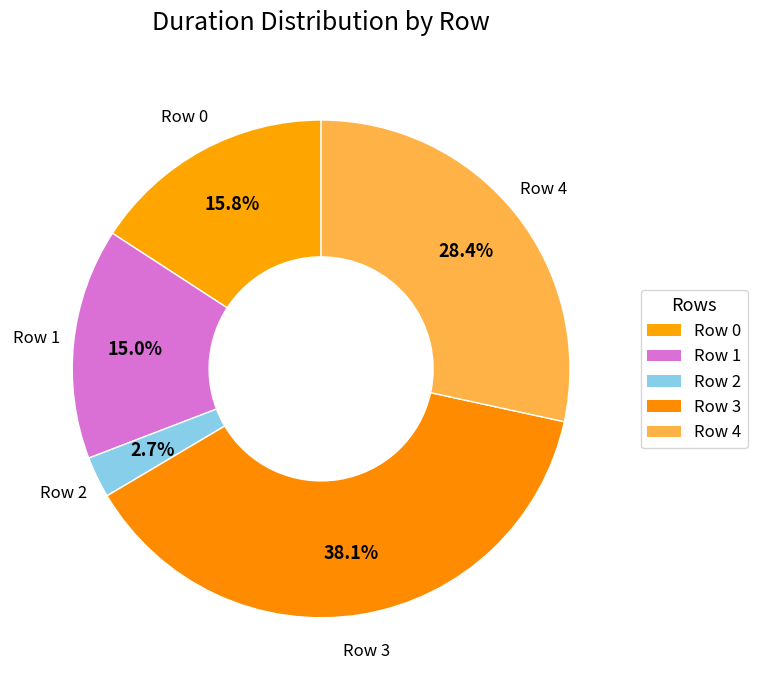

Rank the categories by value from highest to lowest.

Row 3, Row 4, Row 0, Row 1, Row 2